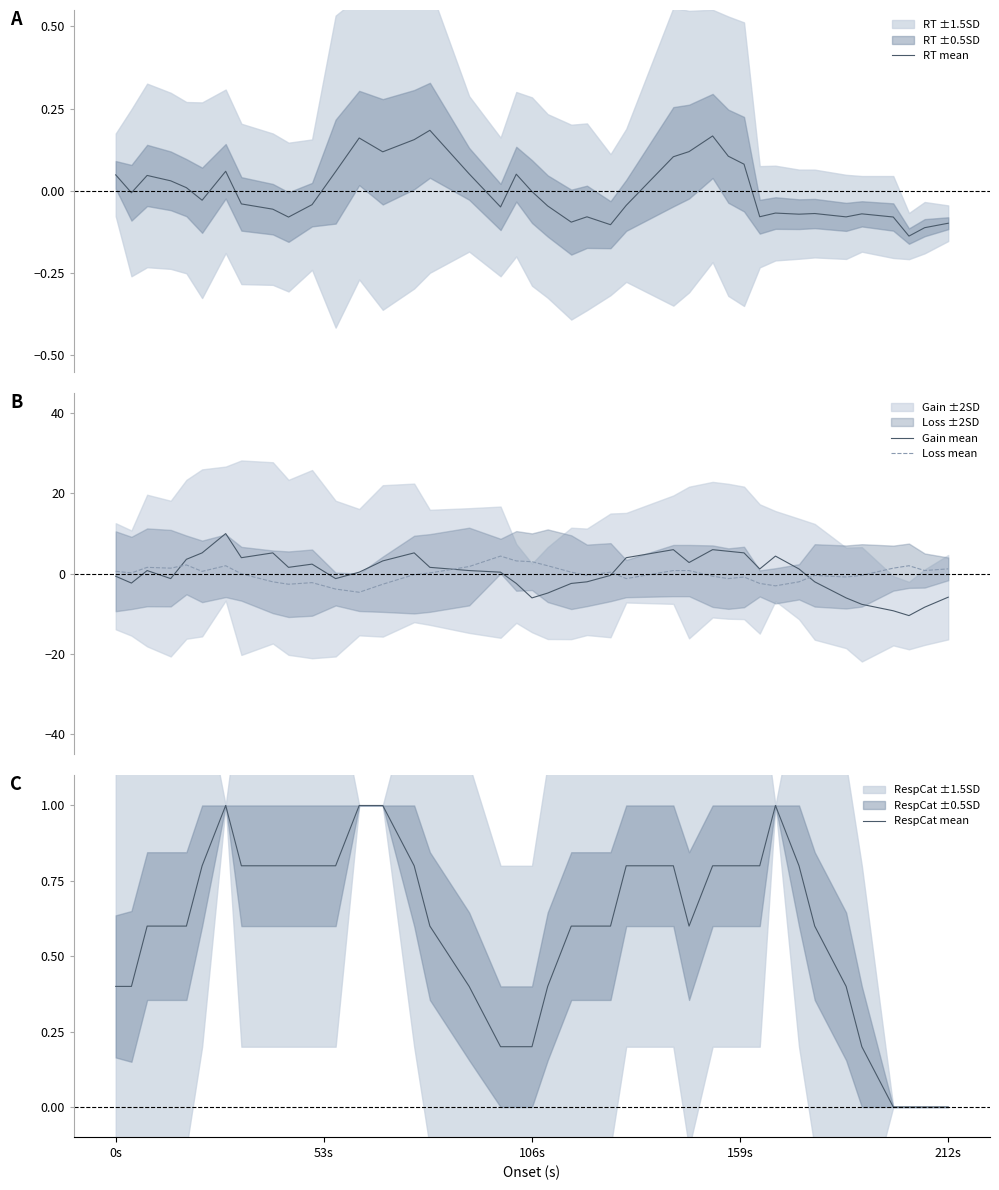

Is this an area chart (filled region under the line)?

No